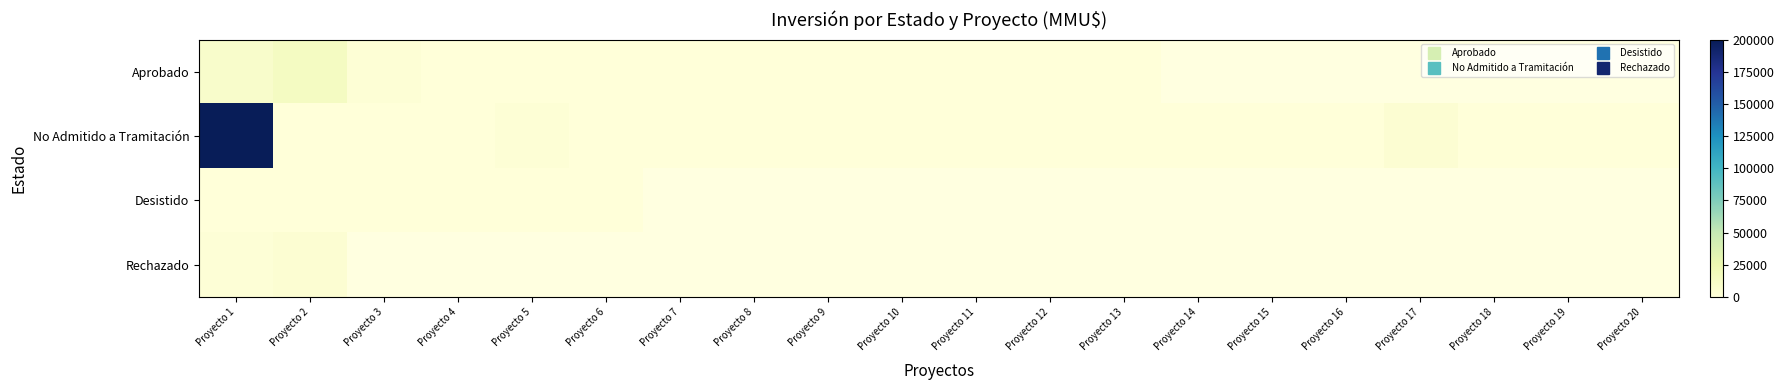

Rank the categories by Desistido value from highest to lowest.

Proyecto 2, Proyecto 4, Proyecto 6, Proyecto 3, Proyecto 1, Proyecto 7, Proyecto 8, Proyecto 9, Proyecto 10, Proyecto 11, Proyecto 12, Proyecto 13, Proyecto 14, Proyecto 15, Proyecto 16, Proyecto 17, Proyecto 18, Proyecto 19, Proyecto 20, Proyecto 5